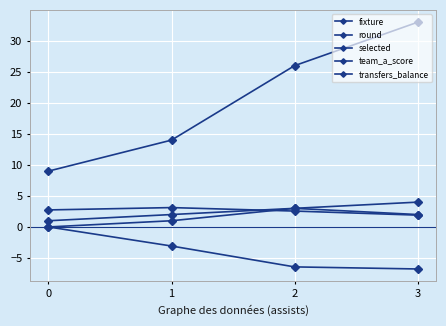

How many distinct data groups are displayed?

5